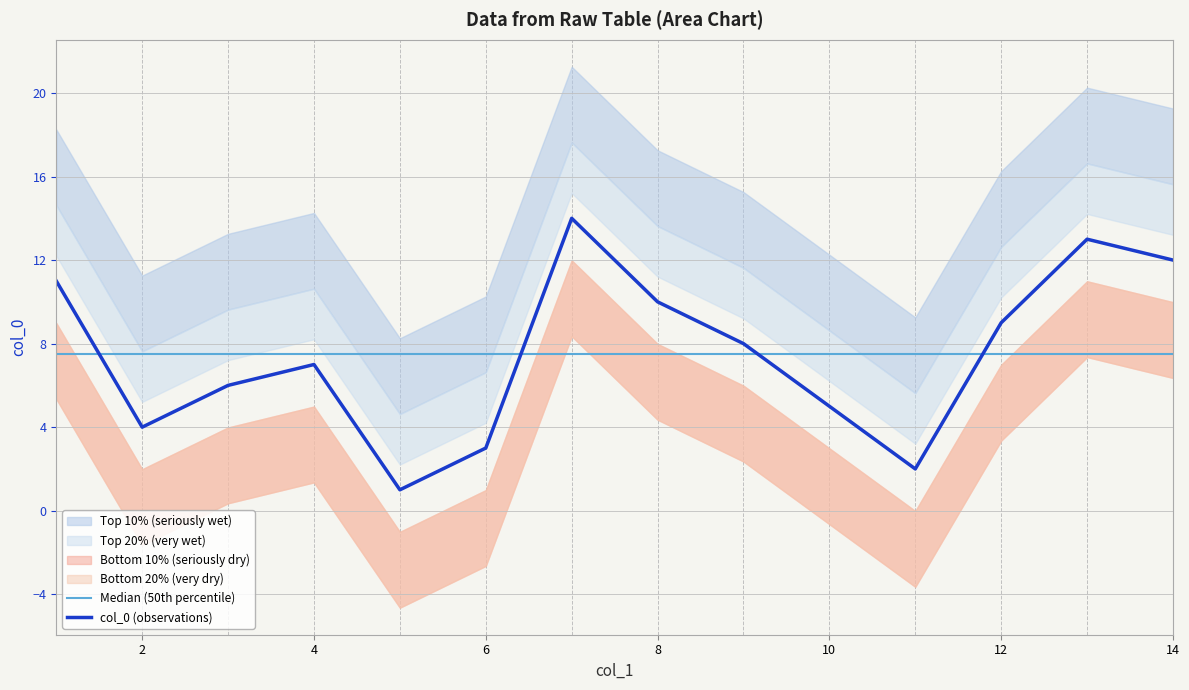

What is the smallest value displayed?

1.0